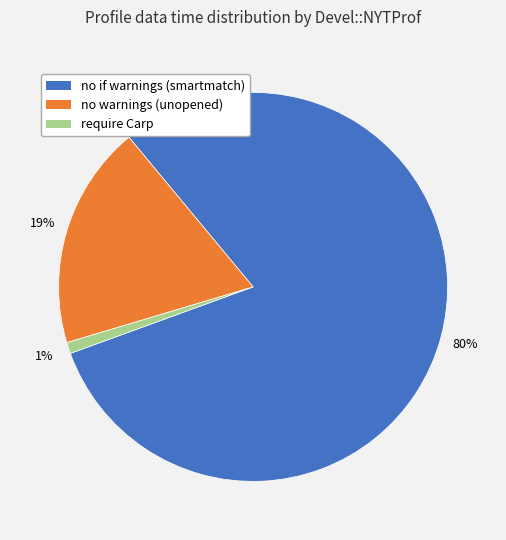

To the nearest percent, what is the average slice percentage?

33%